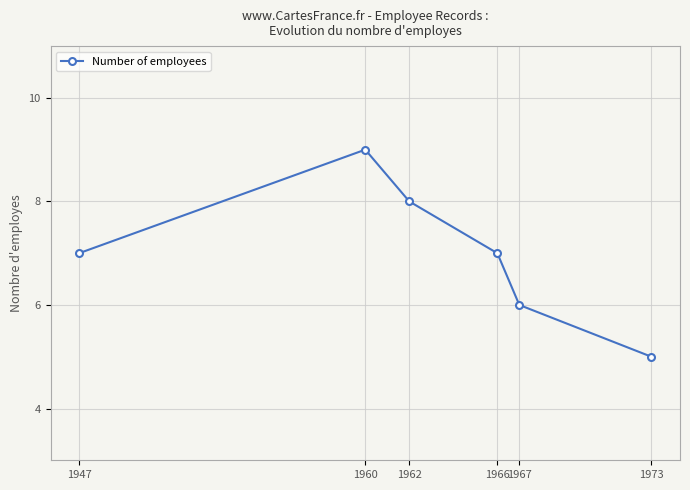

What is the ratio of the value at 1960 to the value at 1947?

1.3